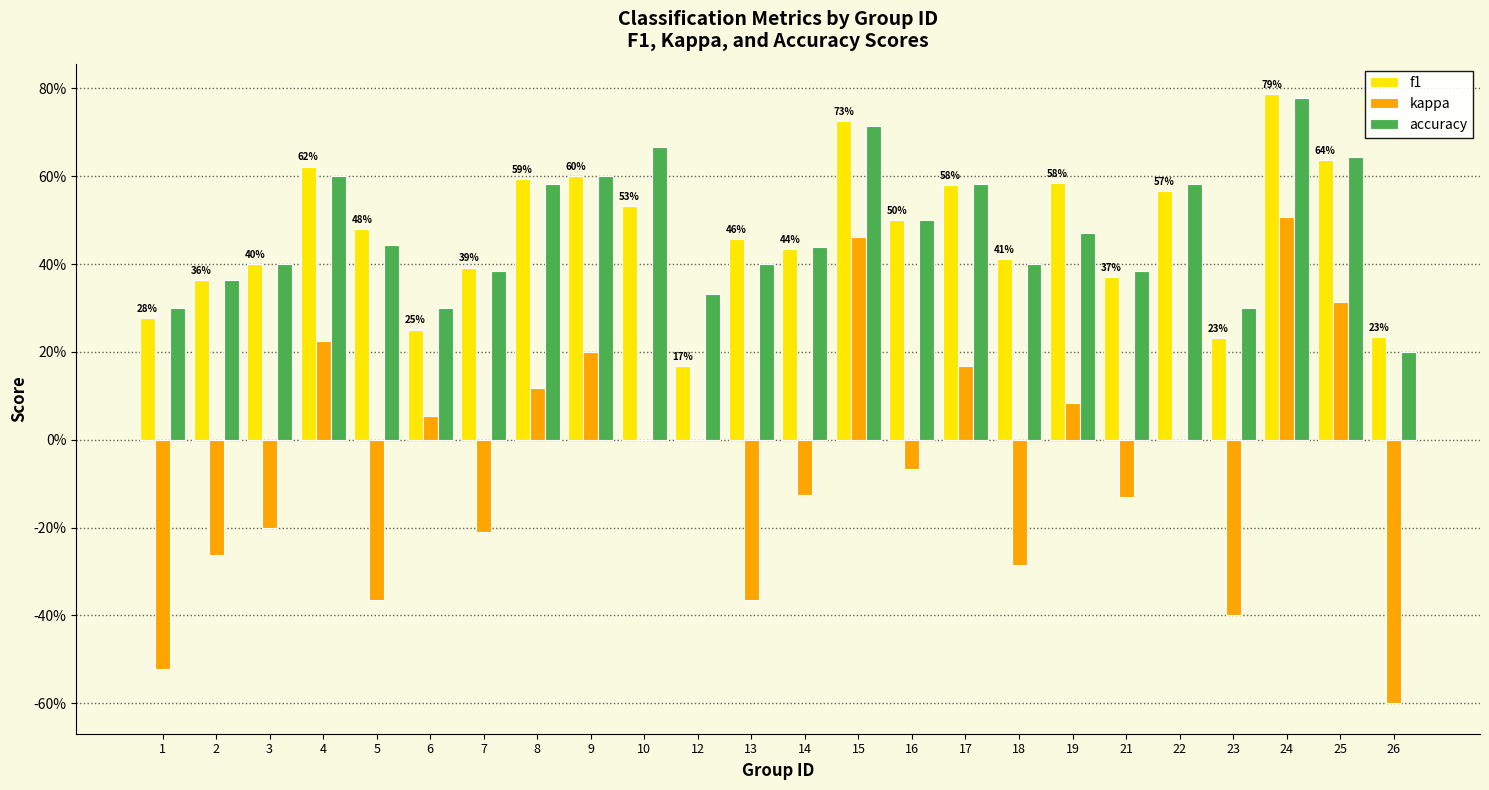

At which label is f1 closest to 0?

12